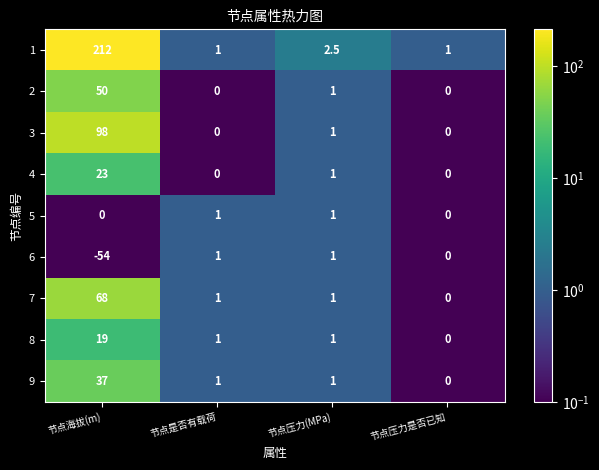

The value of 7 at 节点压力(MPa) is 1.0. True or false?

True